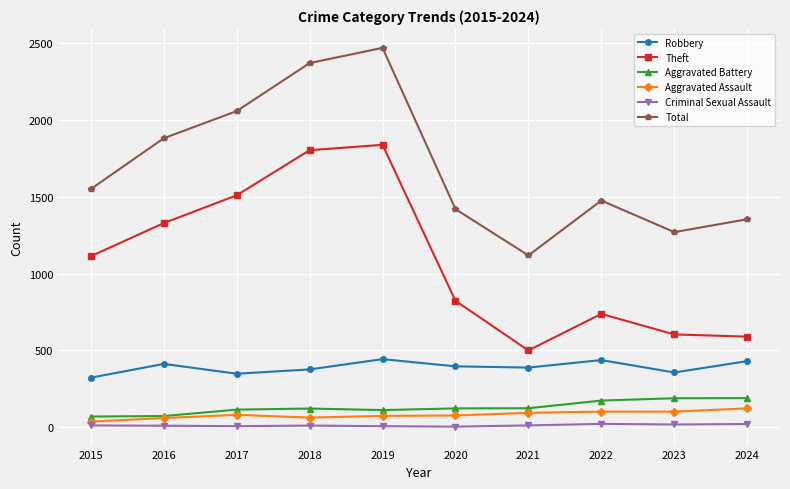

How many interior local peaks does the Theft series have?

2